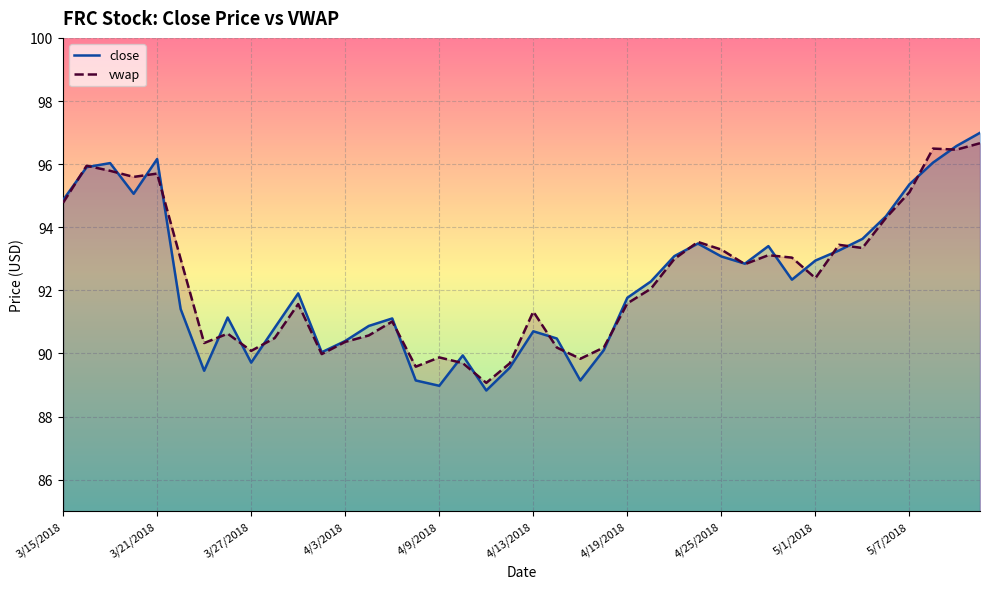

What are all the series names shown in the legend?

close, vwap